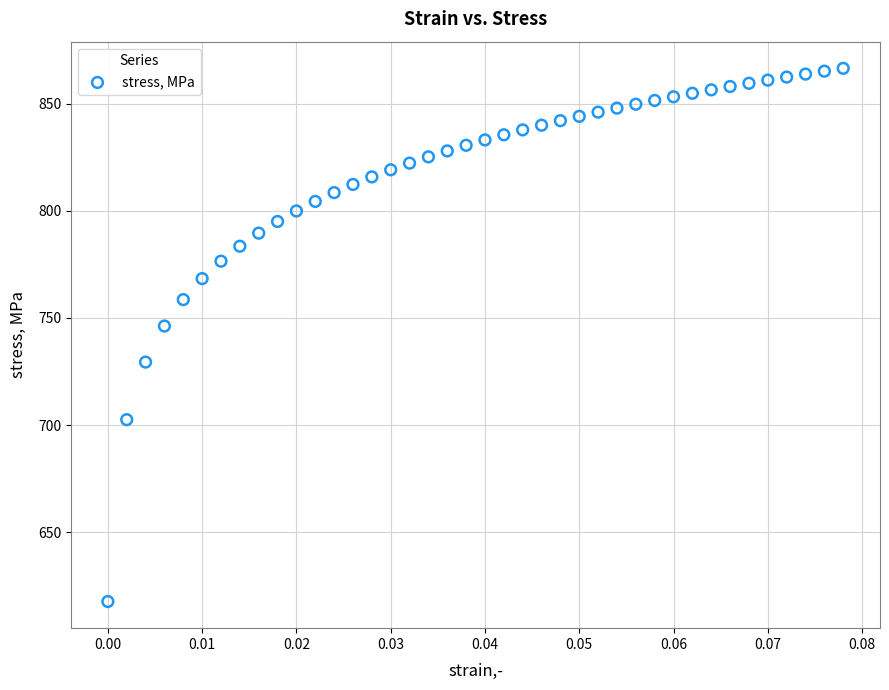

What Y value in the scatter plot is closest to 742?

746.2